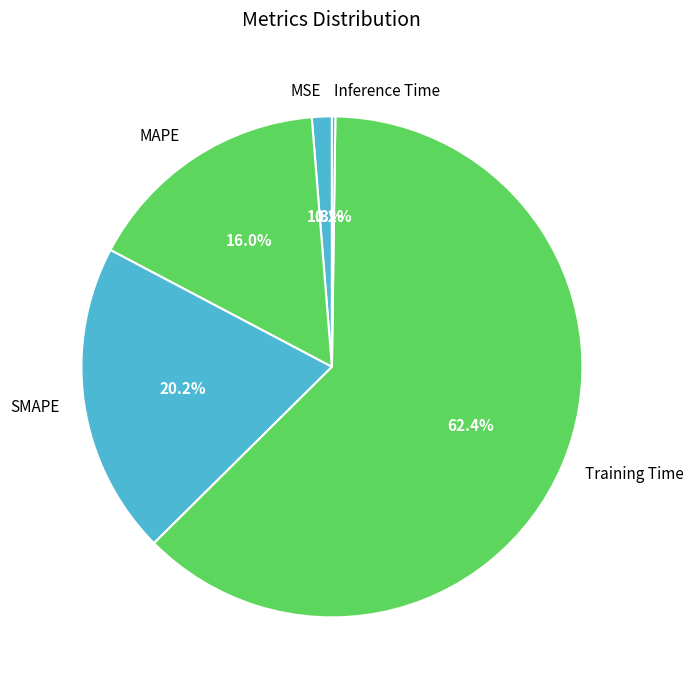

What percentage is NOT represented by SMAPE?

79.8%